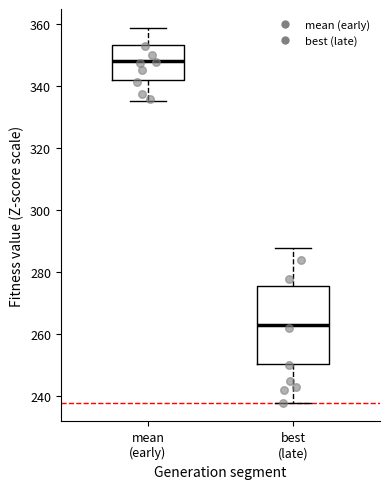

Which box has the highest median line?

mean (early)